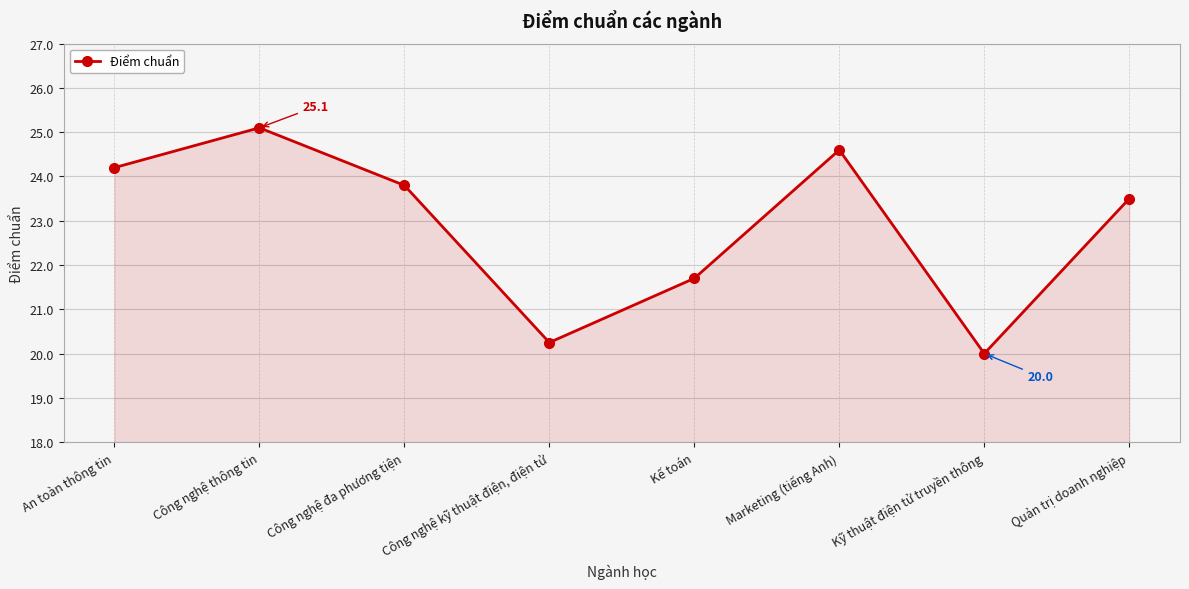

What is the smallest value displayed?

20.0